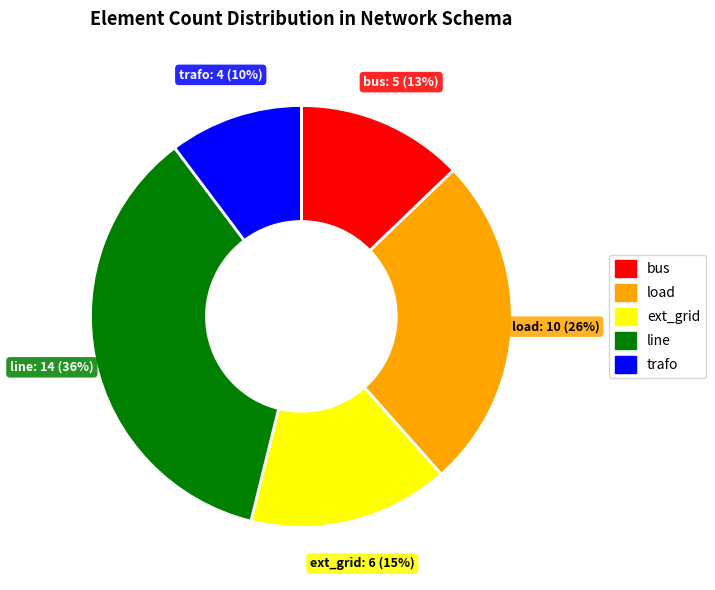

True or false: ext_grid accounts for 3% of the total.

False